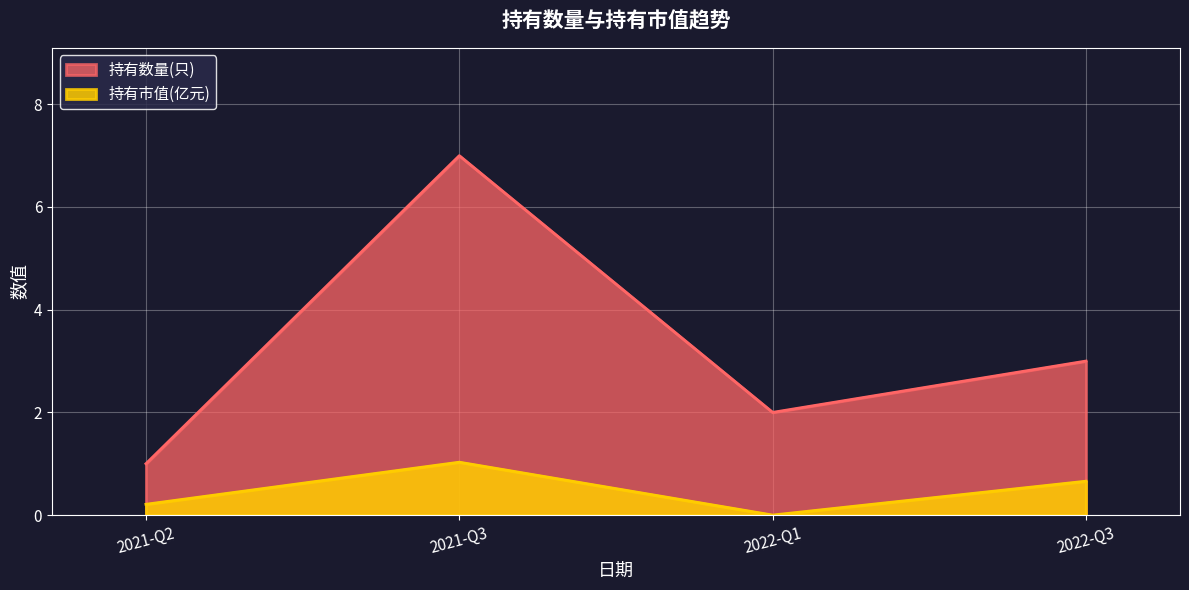

At which category does 持有数量(只) reach its first local valley?

2022-Q1